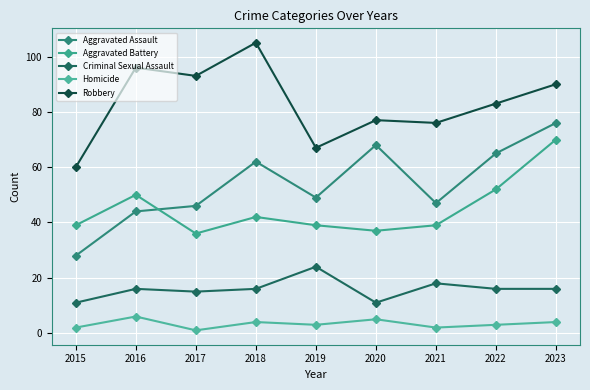

Reading right to left, list all the values displayed in this chart.

Aggravated Assault: 76	65	47	68	49	62	46	44	28
Aggravated Battery: 70	52	39	37	39	42	36	50	39
Criminal Sexual Assault: 16	16	18	11	24	16	15	16	11
Homicide: 4	3	2	5	3	4	1	6	2
Robbery: 90	83	76	77	67	105	93	96	60